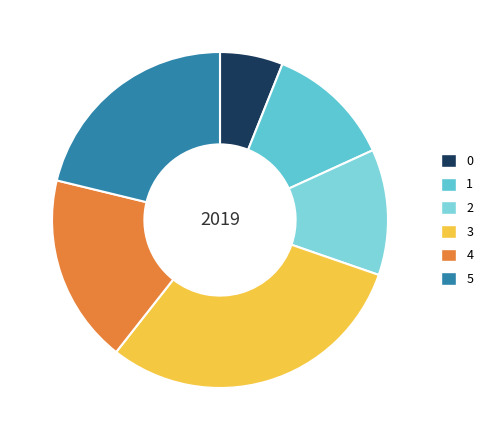

Is there any slice that represents more than half of the pie?

No